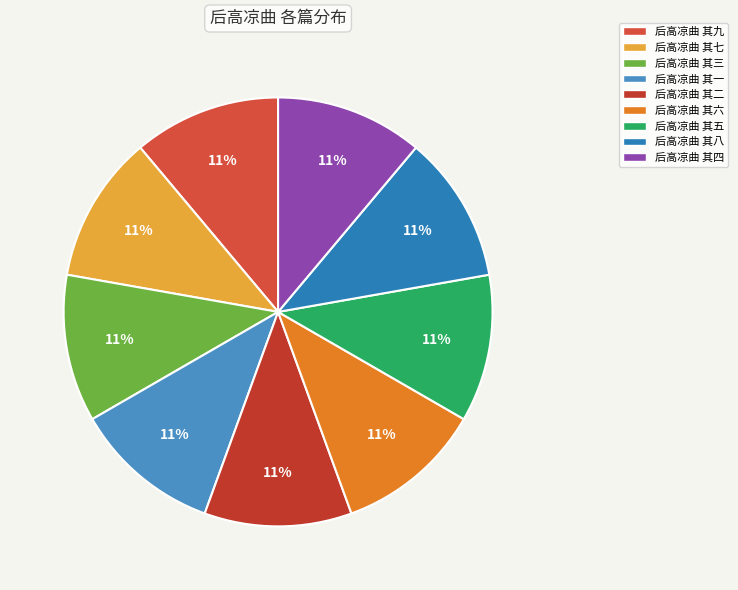

How many slices are in this pie chart?

9